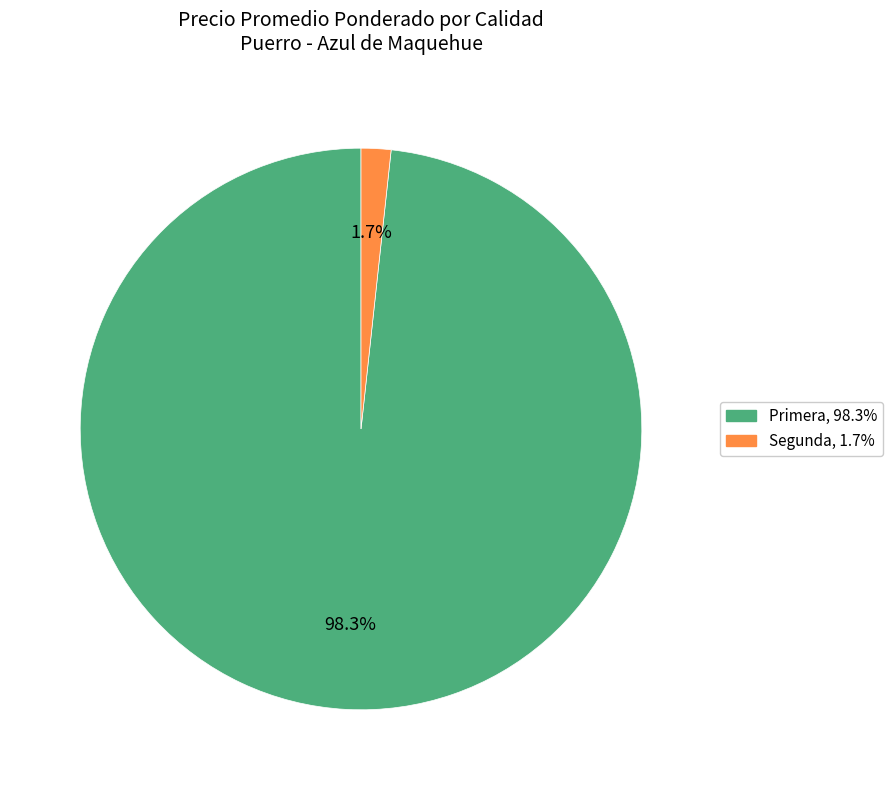

Does any single category account for the majority?

Yes